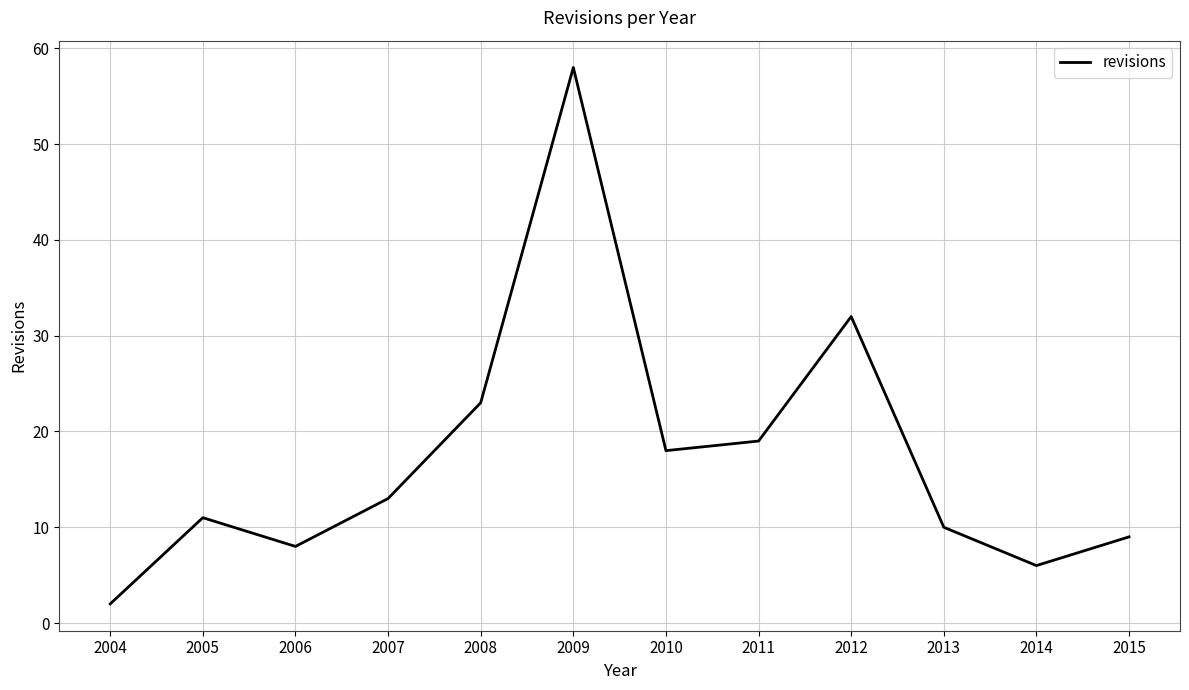

What is the difference between the maximum and minimum values?

56